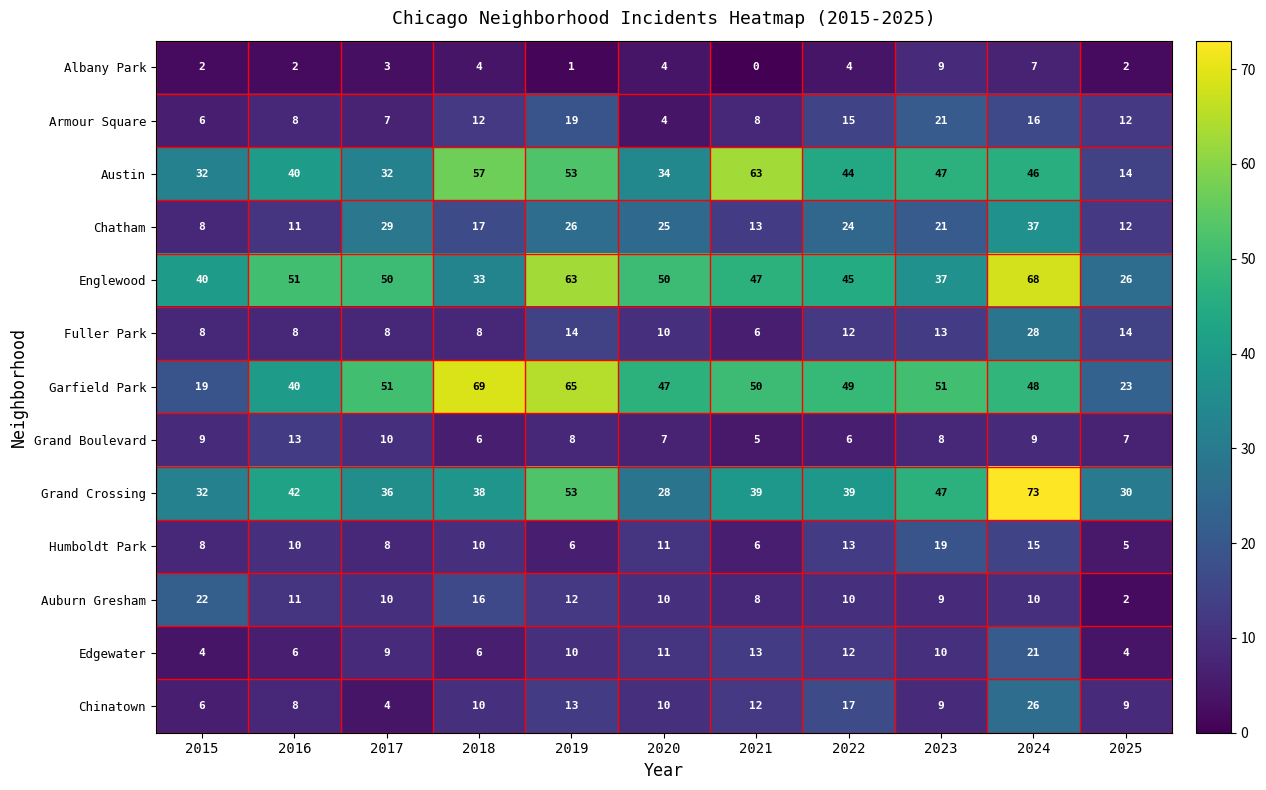

At how many categories does at least one series exceed 16?

11